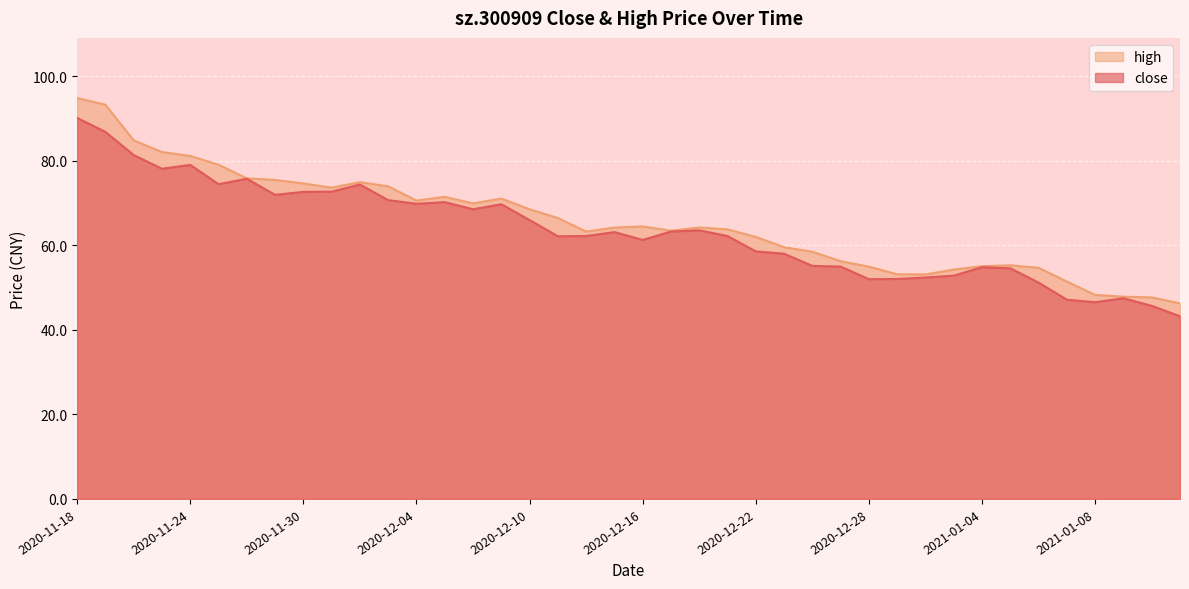

True or false: high and close cross at least once.

False